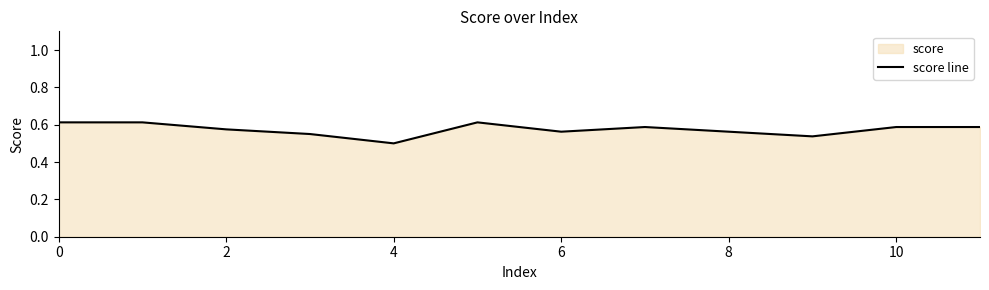

How many values are between 0 and 1?

12